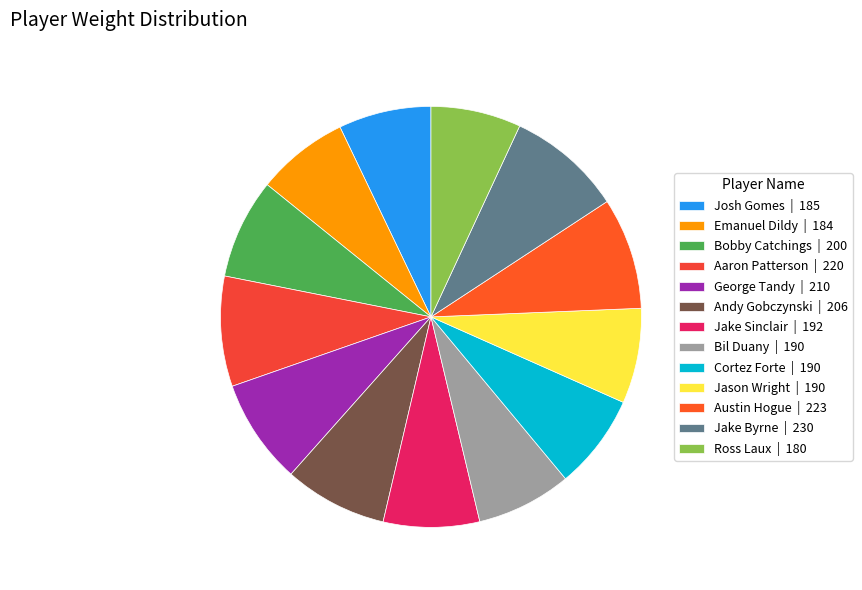

How many segments does this pie chart have?

13